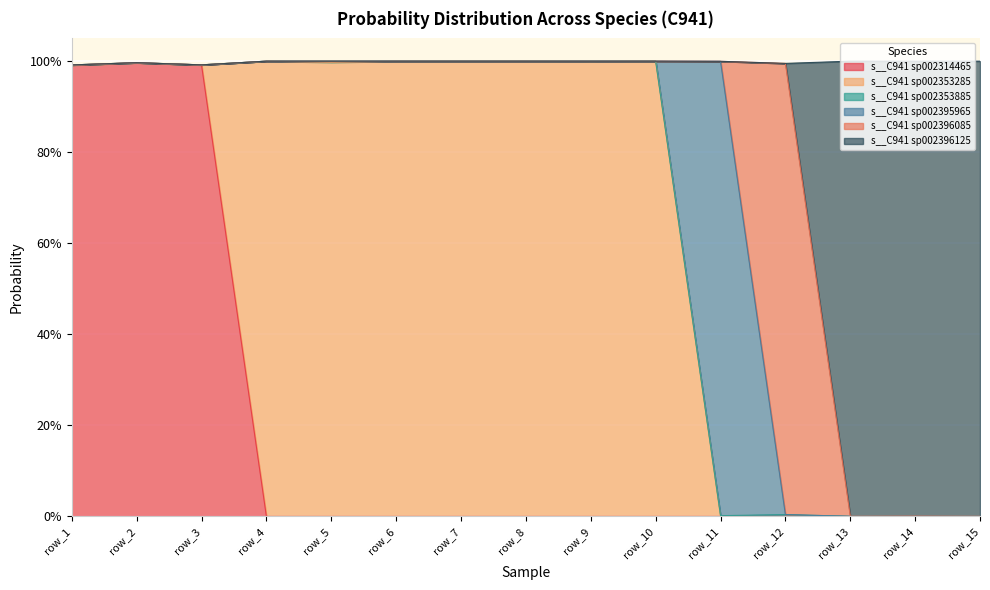

What is the difference between the second highest and second lowest values in the s__C941 sp002396125 series?

1.0